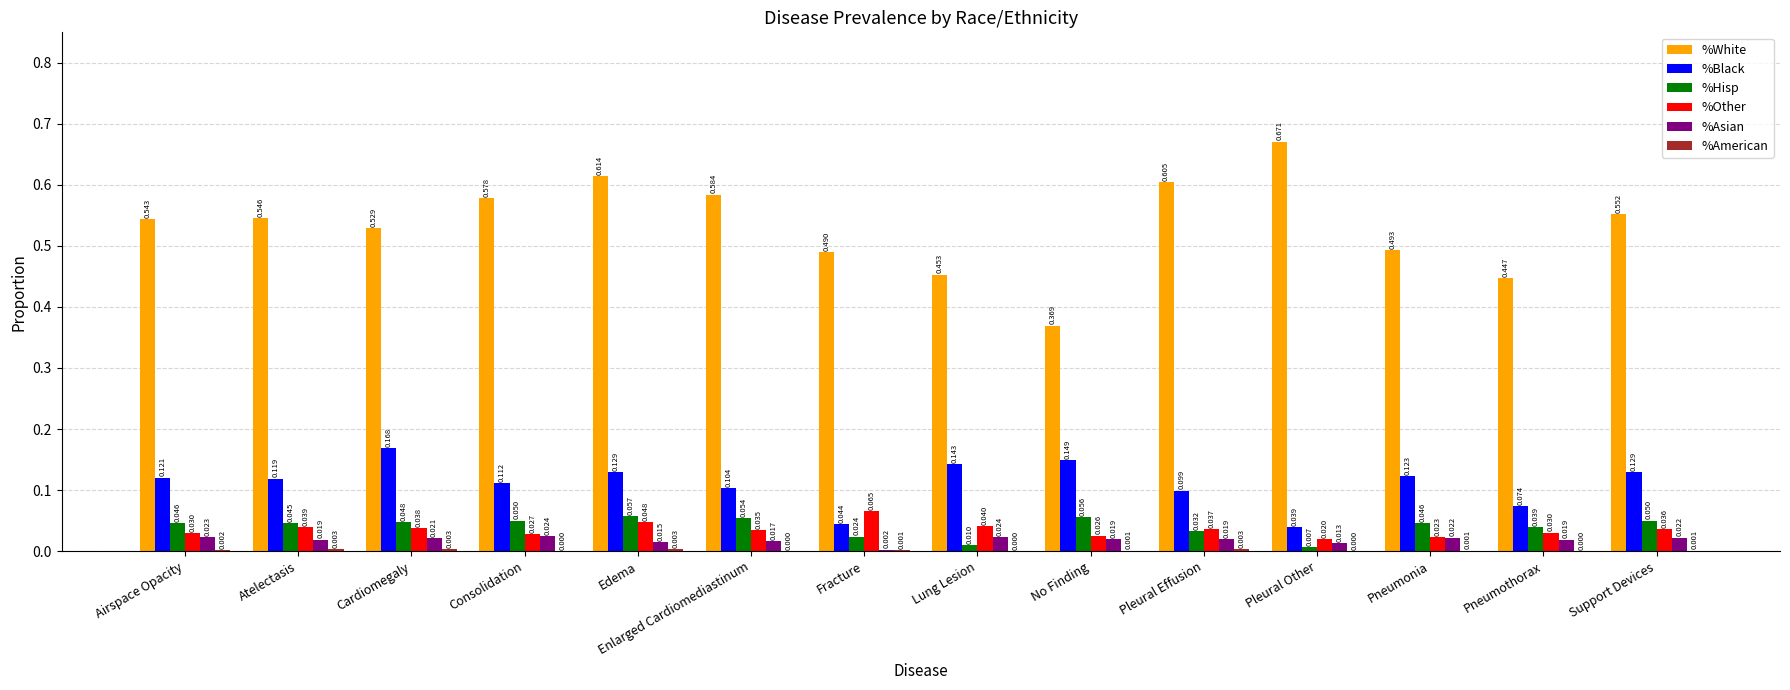

Which series has the largest total across all categories?

%White